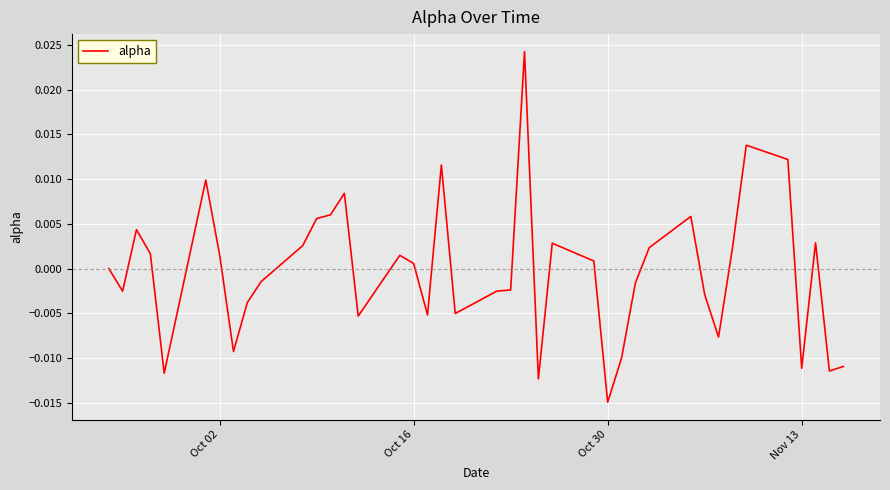

Does the chart display data point markers on the line(s)?

No